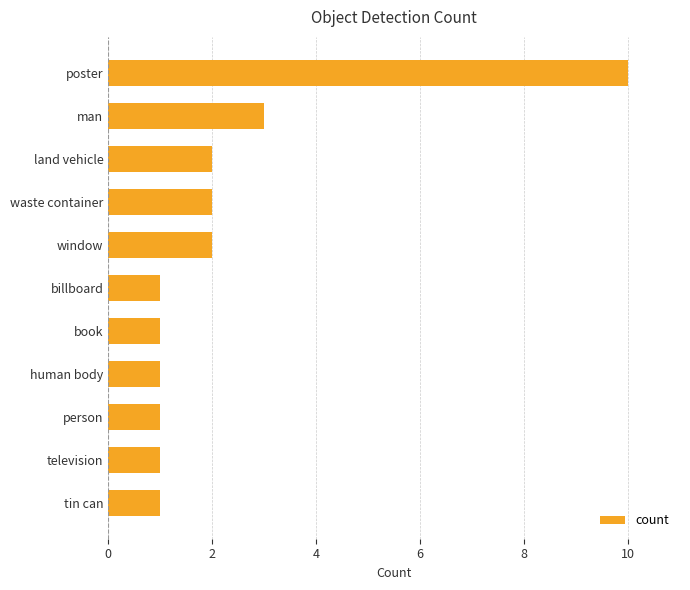

What is the minimum value shown in the chart?

1